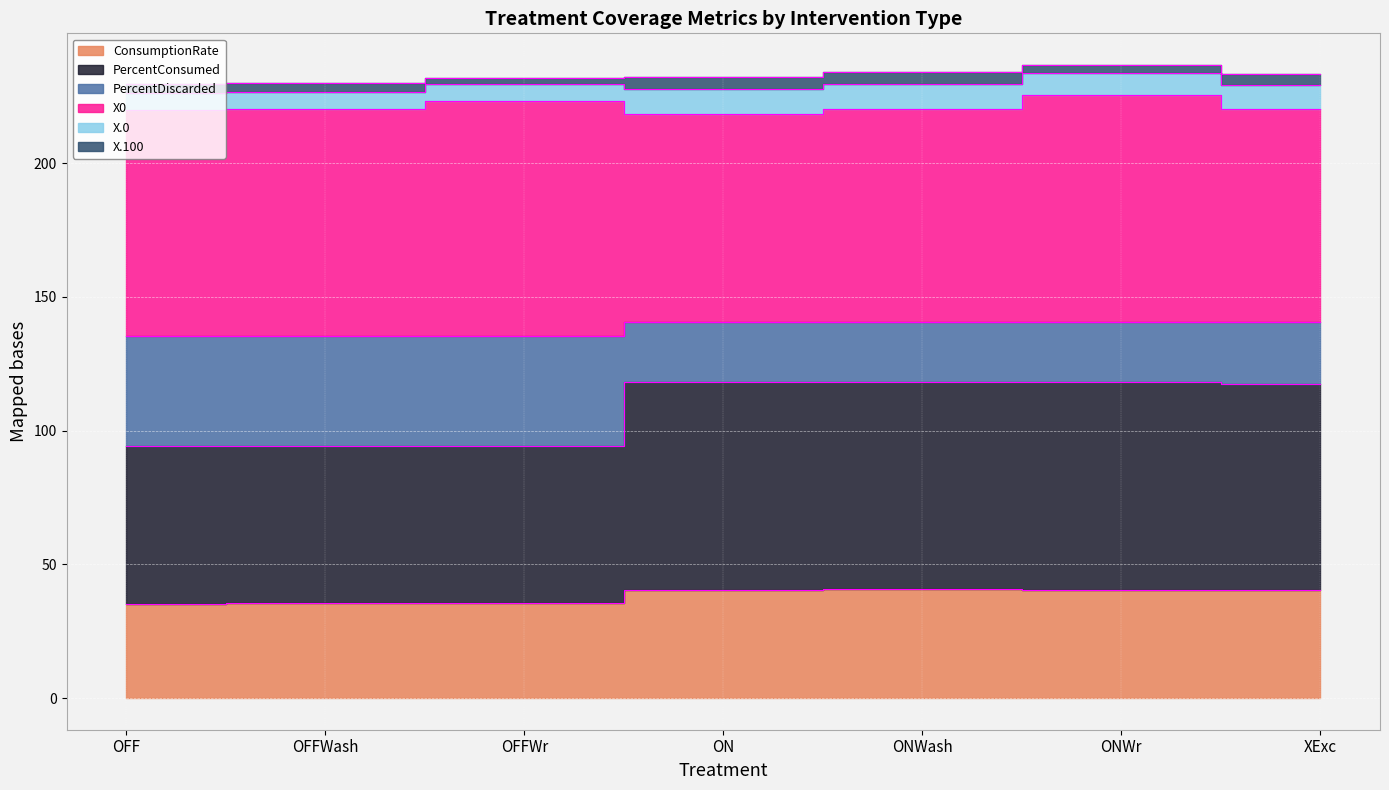

The ConsumptionRate series shows 40.8 at ONWash. True or false?

True